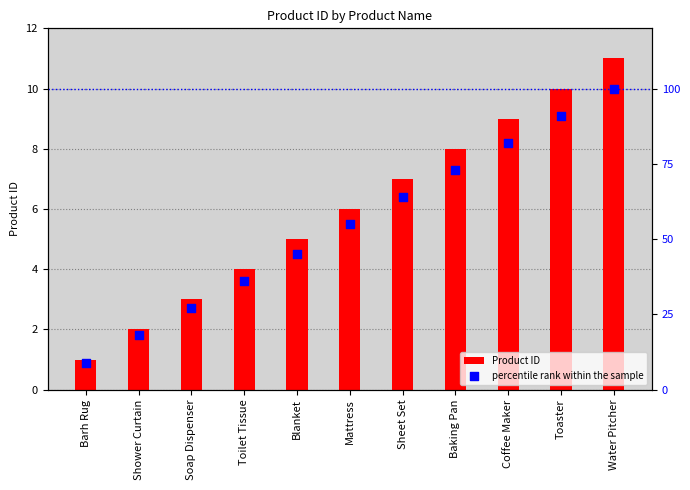

At how many categories does at least one series exceed 36?

7